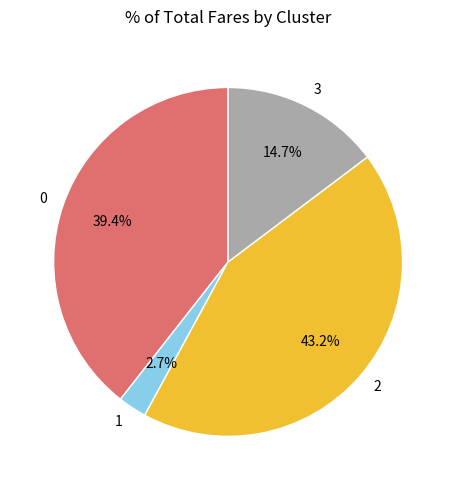

What is the smallest slice in the pie chart?

1